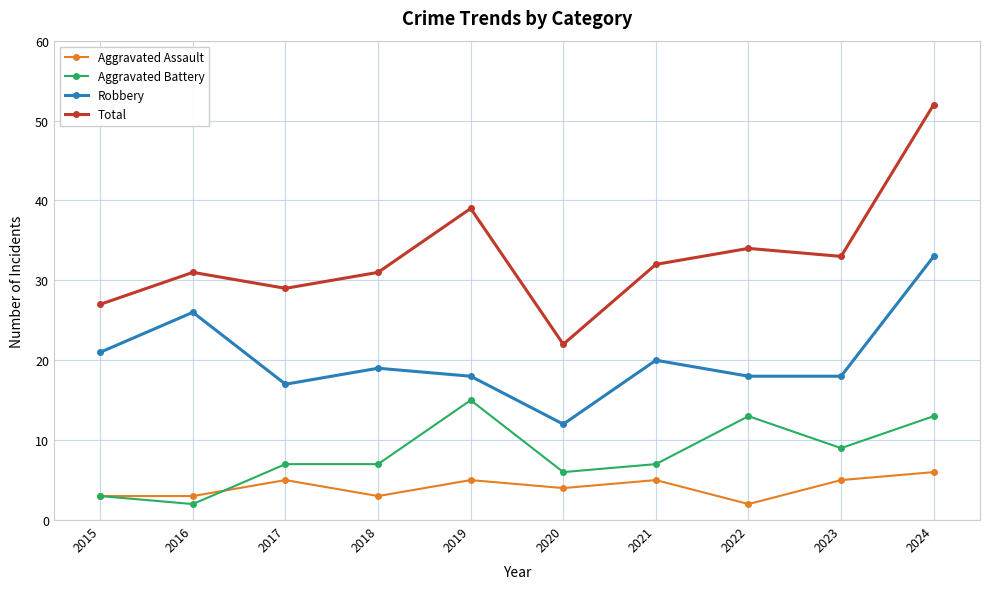

Is it true that Aggravated Battery equals 4 at 2022?

False